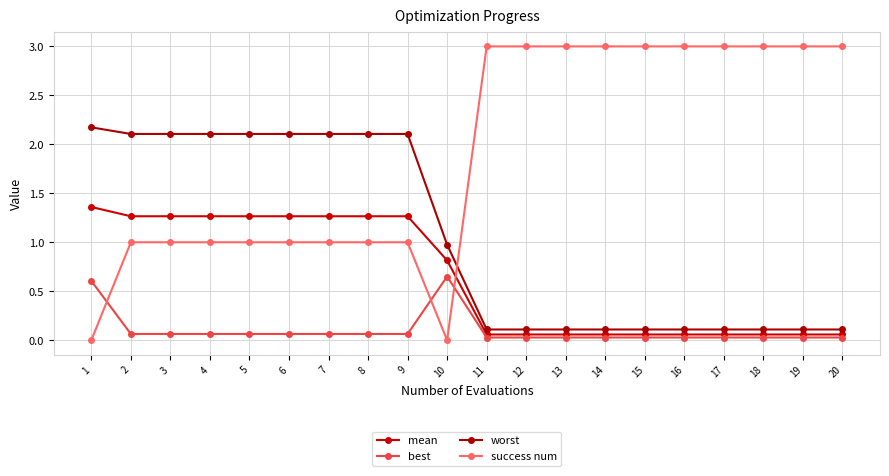

The best series shows 0.1 at 9. True or false?

True